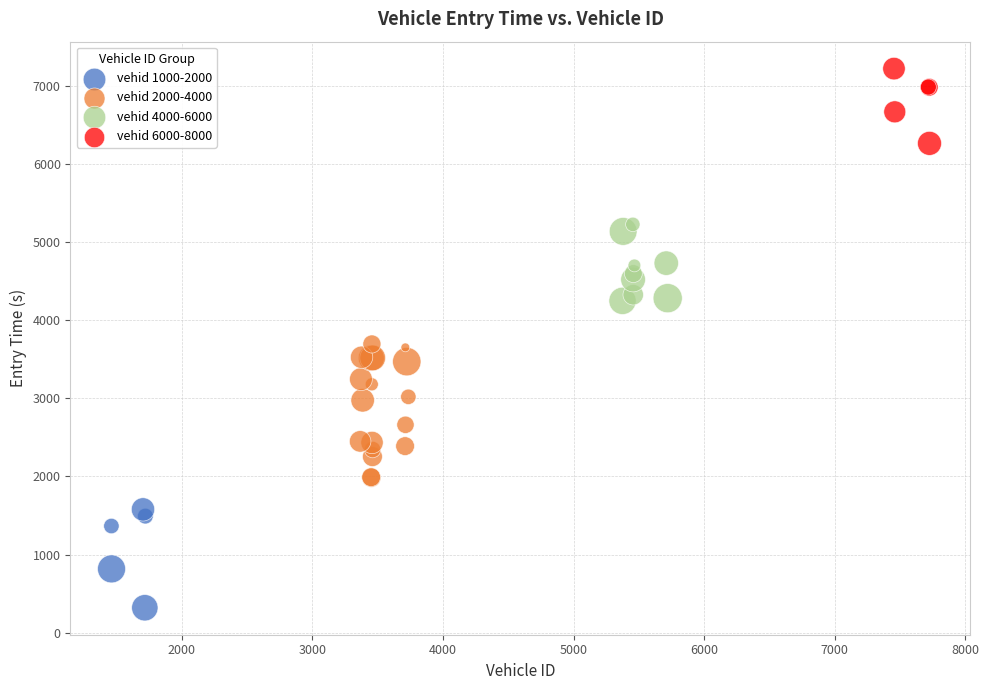

Which series has the largest Y range (max minus min)?

vehid 2000-4000